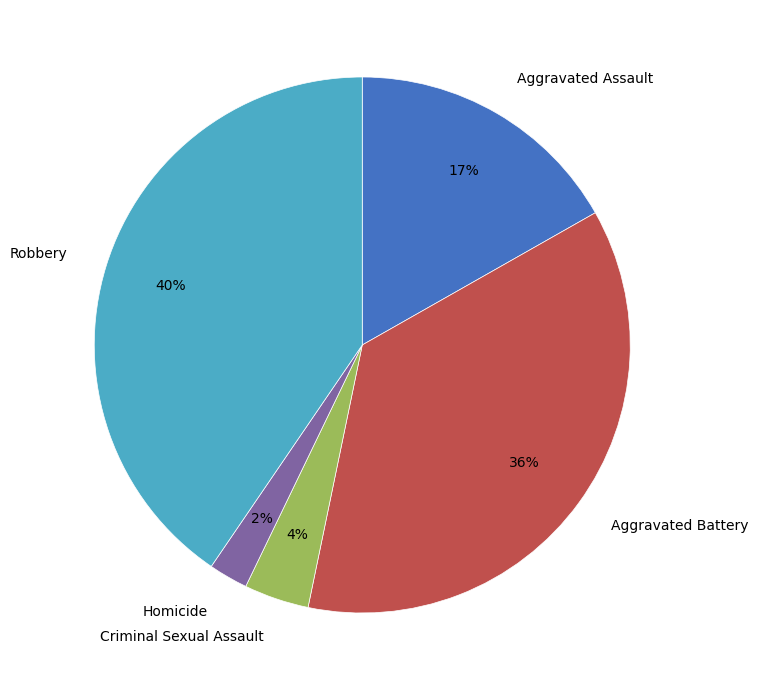

What is the smallest slice in the pie chart?

Homicide